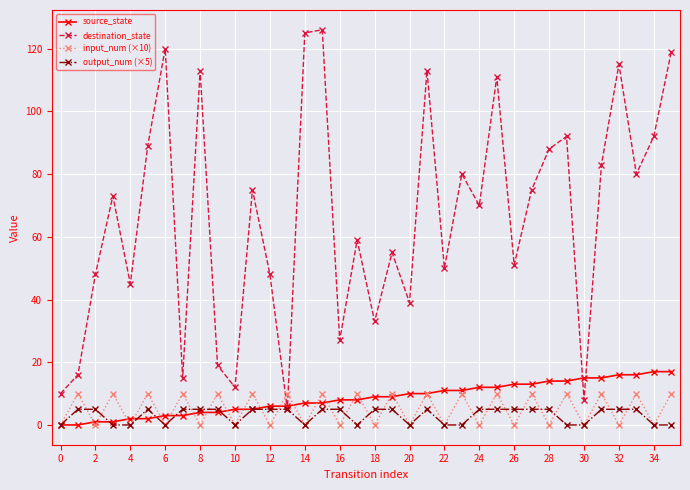

What is the difference between the maximum and second lowest values in the destination_state series?

118